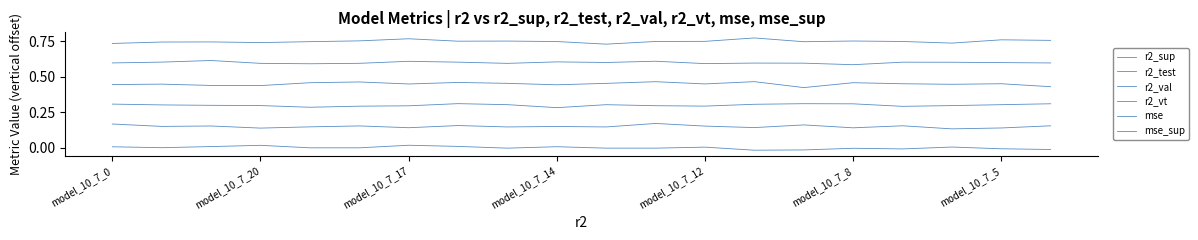

True or false: r2_vt and r2_test intersect in this chart.

False